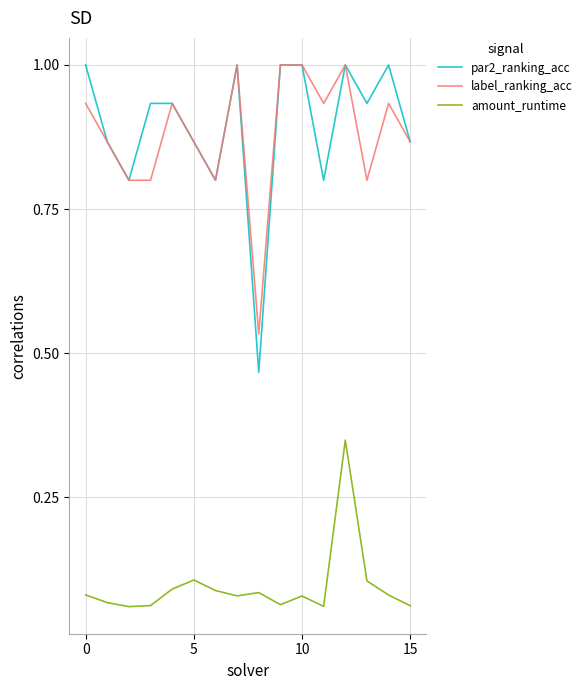

Which series has the widest spread of values?

par2_ranking_acc